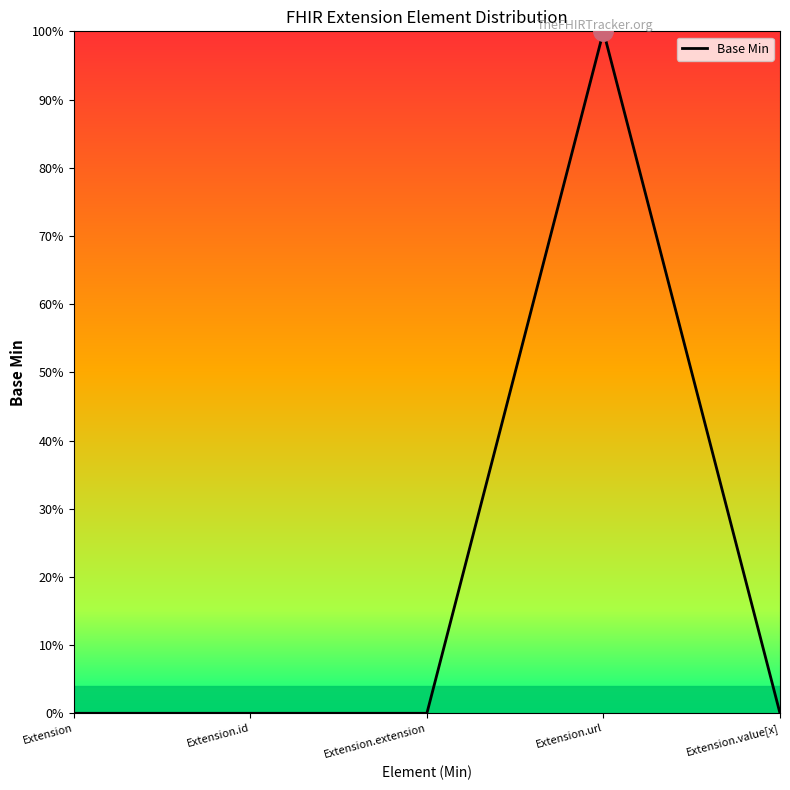

Does the chart have visible grid lines?

No